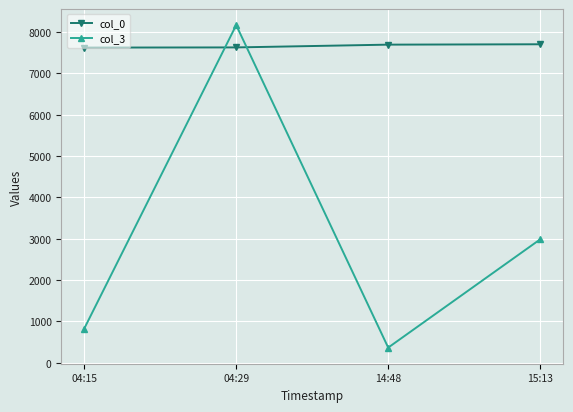

Is it true that col_0 equals 7624 at 04:29?

True